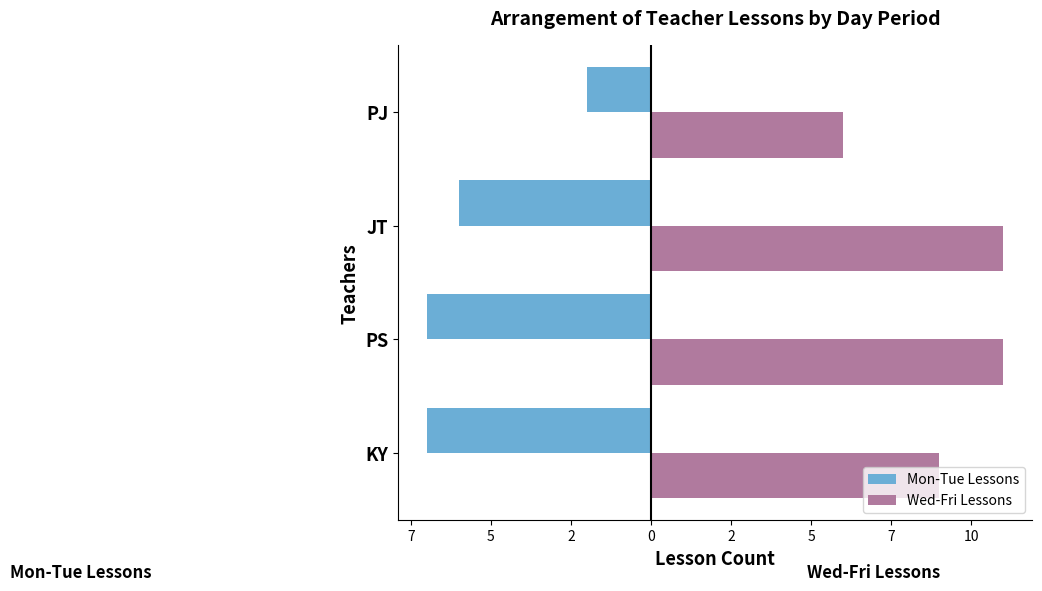

Which series has the largest total across all categories?

Wed-Fri Lessons